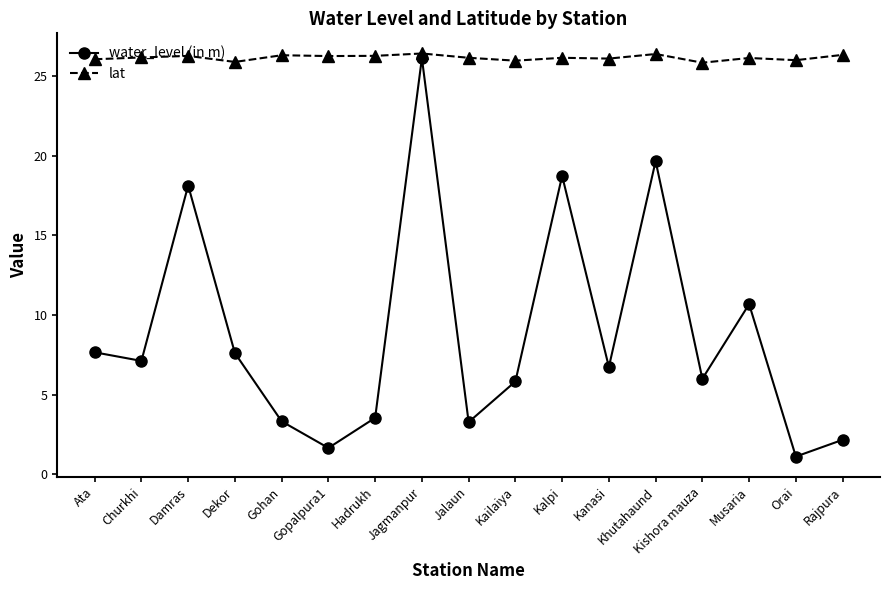

What are all the series names shown in the legend?

water_level (in m), lat